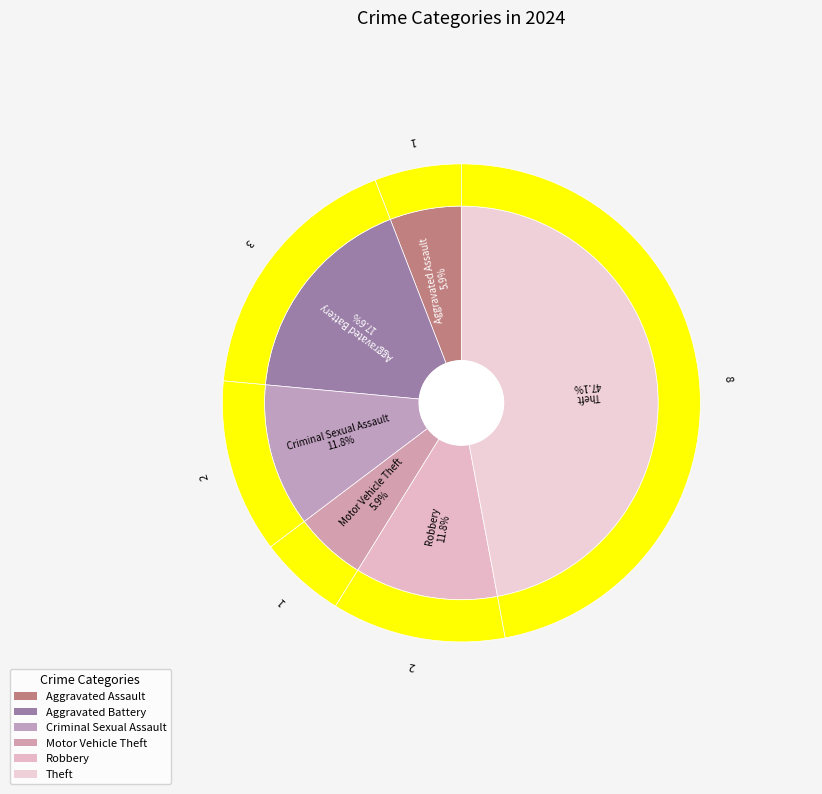

Is it true that Motor Vehicle Theft is 16% of the pie?

False